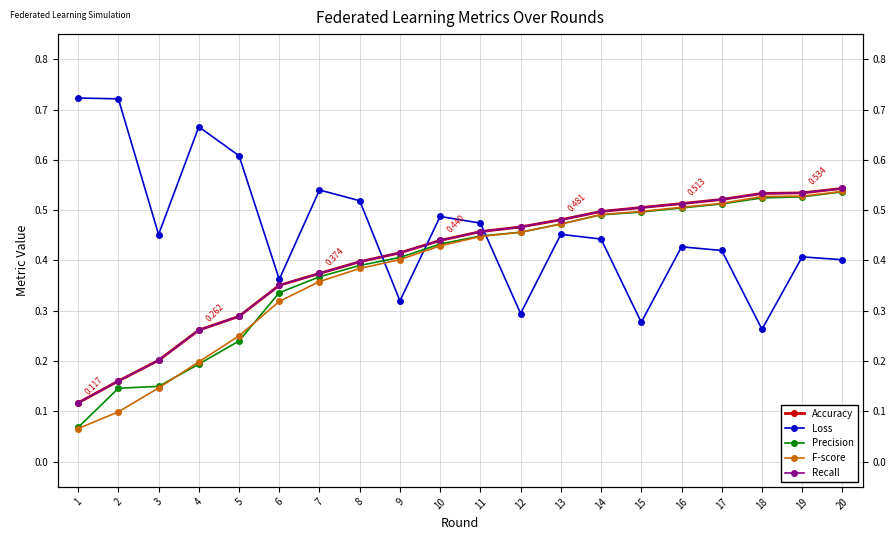

True or false: Precision has a value of 0.1 at 4.

False